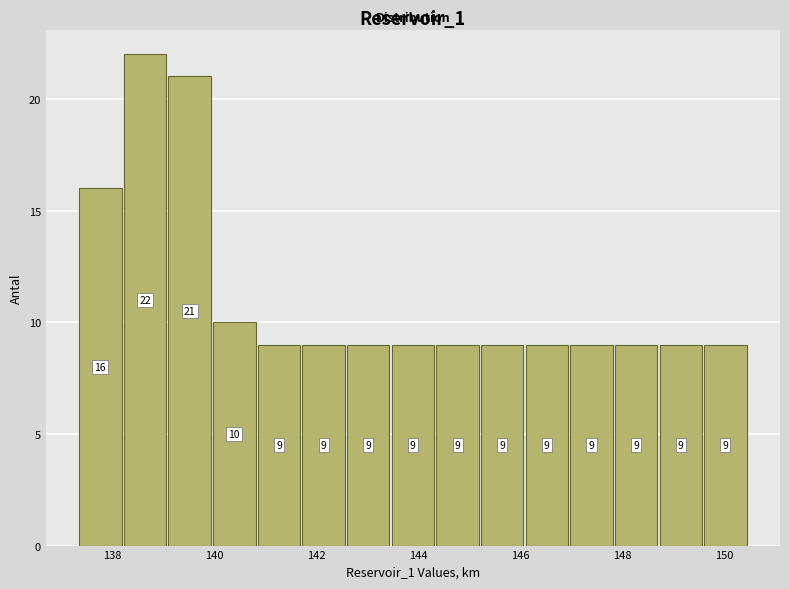

Which range on the x-axis has the tallest bar?

138.2 to 139.0